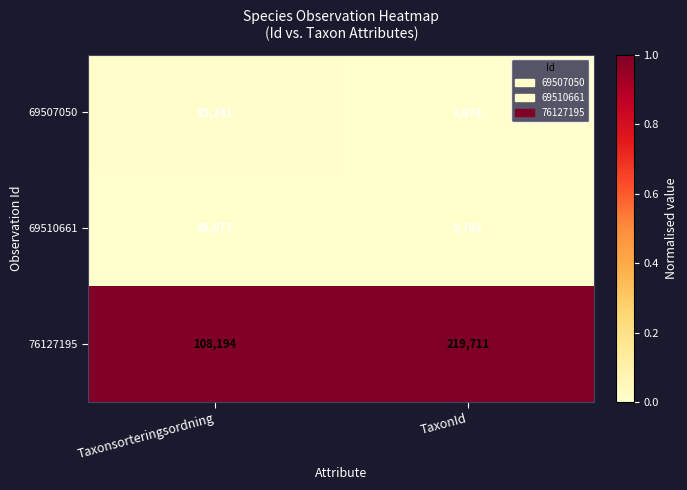

Count the number of data series in this chart.

3